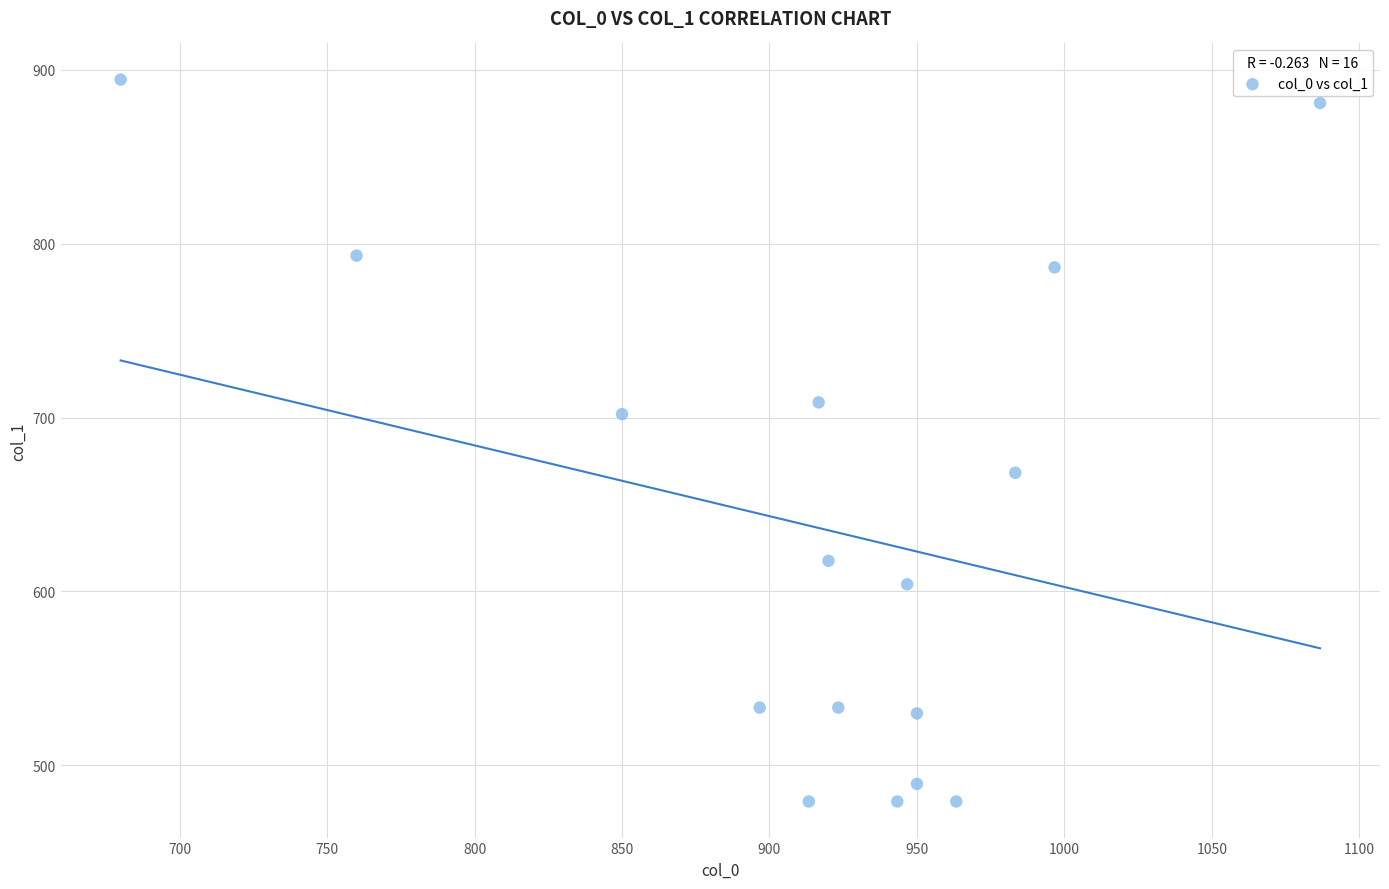

What is the range of Y values (max minus min)?

415.1